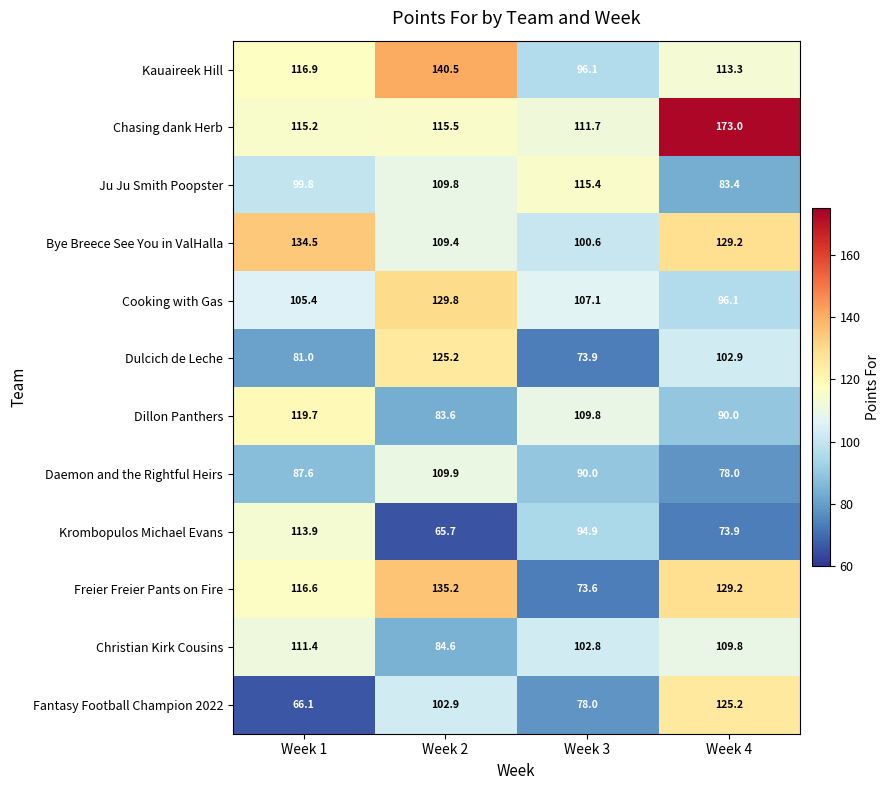

Which series has the widest spread of values?

Freier Freier Pants on Fire